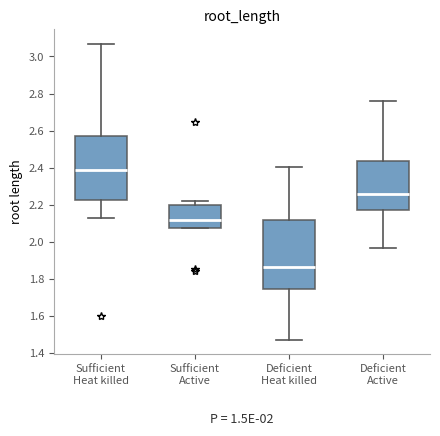

Which box has the highest median line?

Sufficient Heat killed